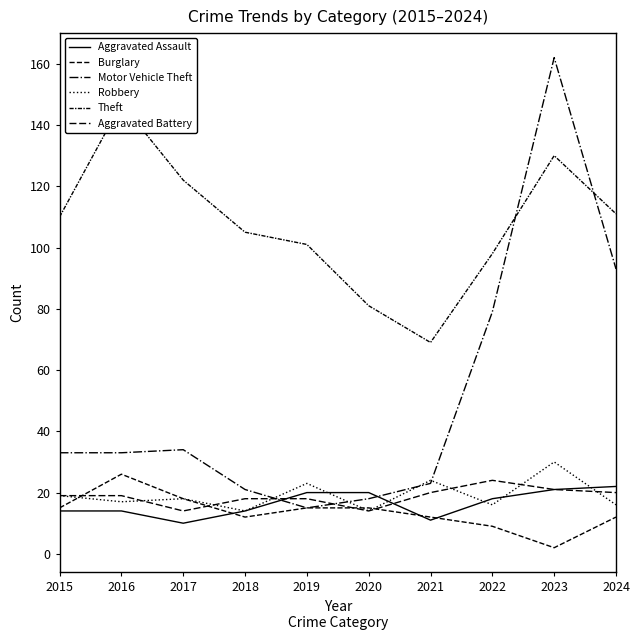

What is the difference between the second highest and minimum values in the Aggravated Battery series?

7